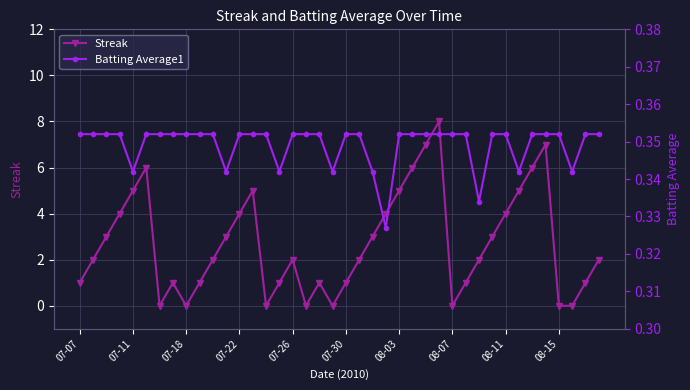

Is it true that Batting Average1 equals 0.2 at 33?

False